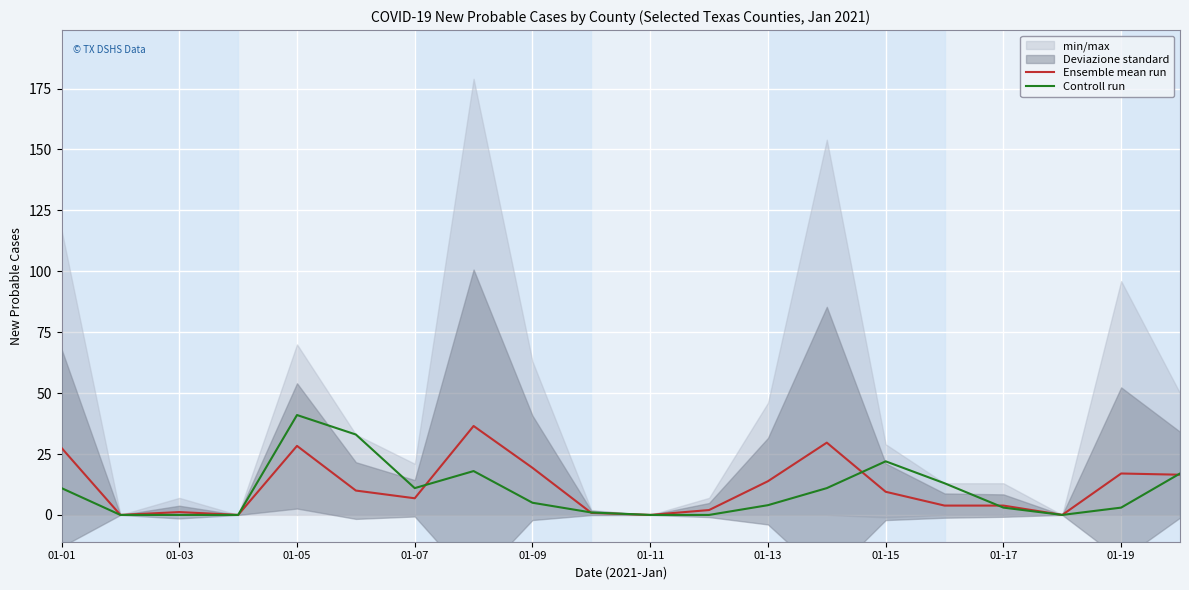

How many data points in Ensemble mean run are less than 9?

10